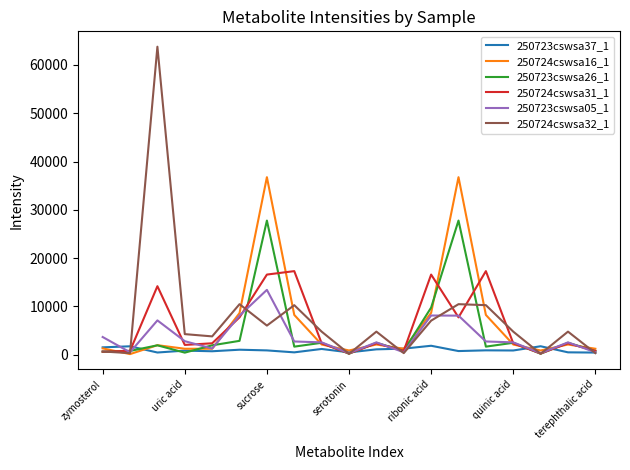

What is the maximum value shown in the chart?

63773